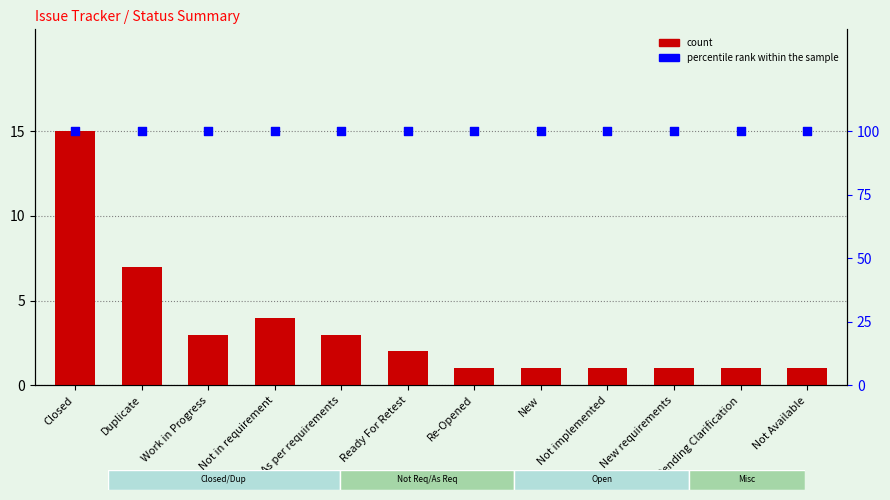

What are all the series names shown in the legend?

count, percentile rank within the sample